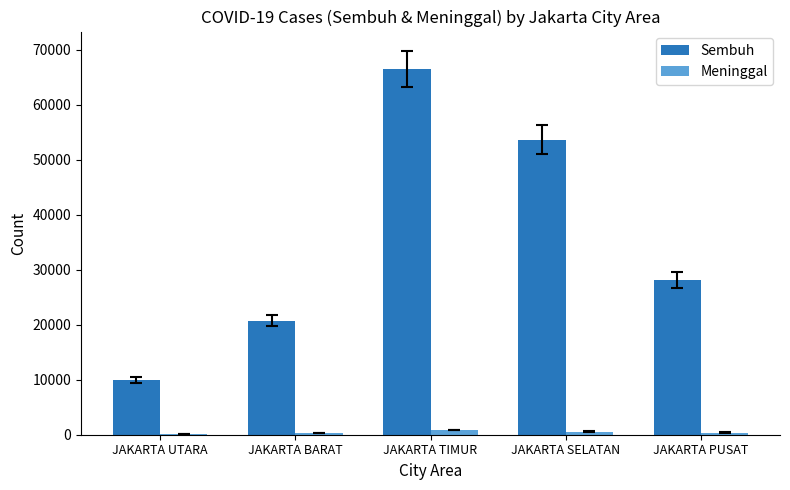

How many groups of bars are there?

5